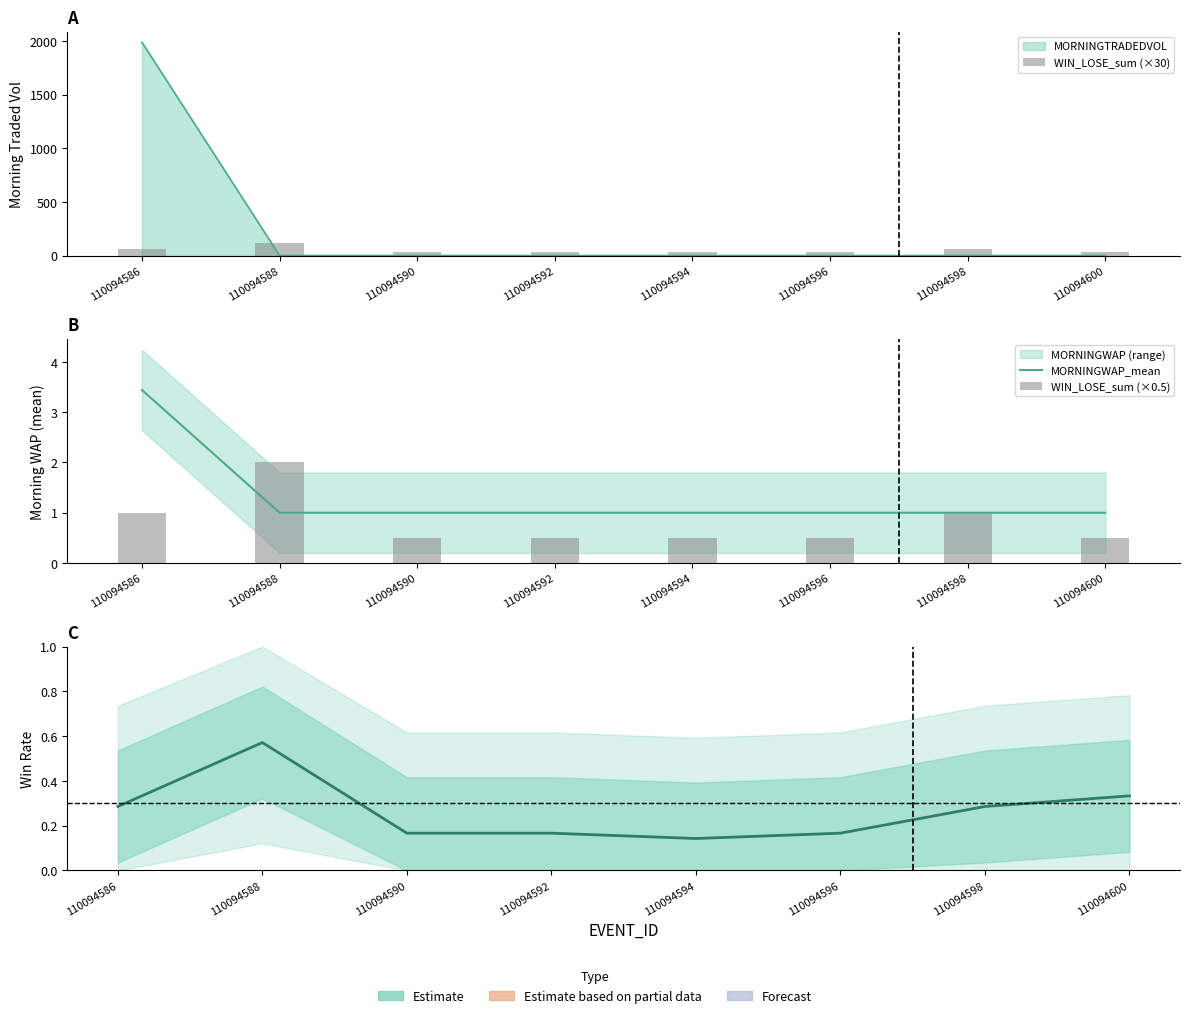

What is the maximum value shown in the chart?

120.0